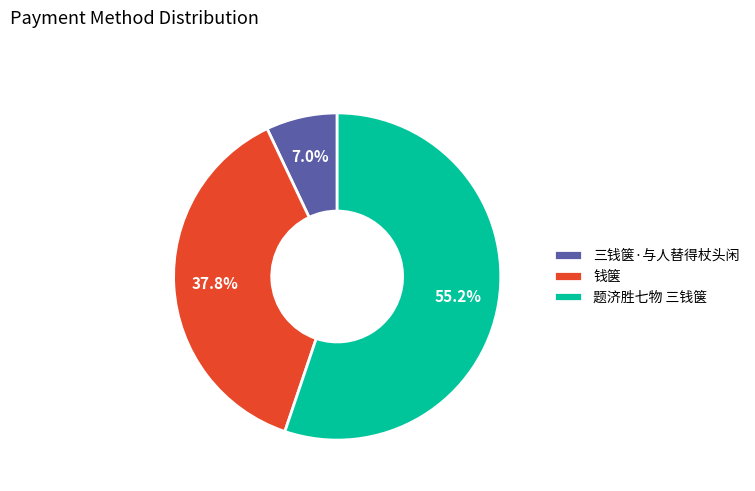

True or false: 题济胜七物 三钱箧 accounts for 48% of the total.

False